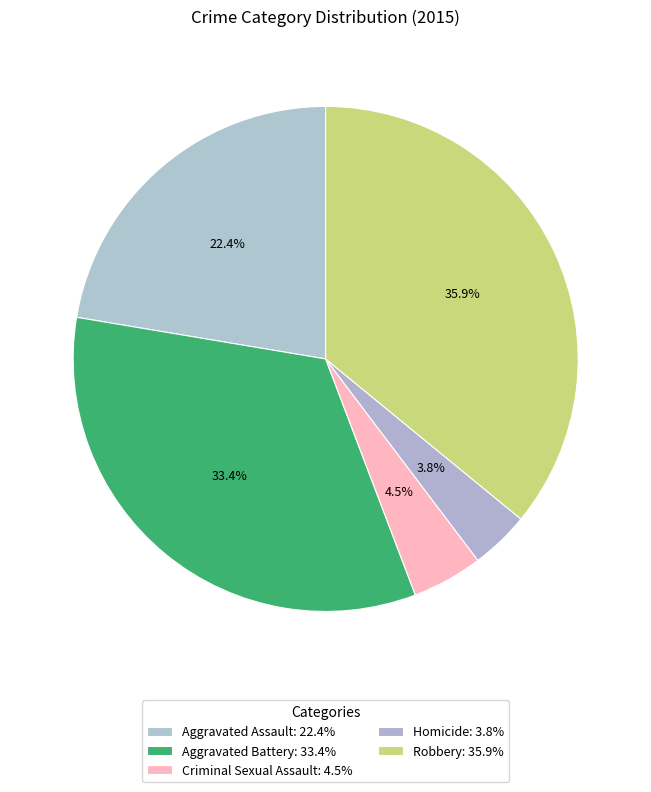

To the nearest percent, what is the difference between the Homicide and Aggravated Battery slice percentages?

30%